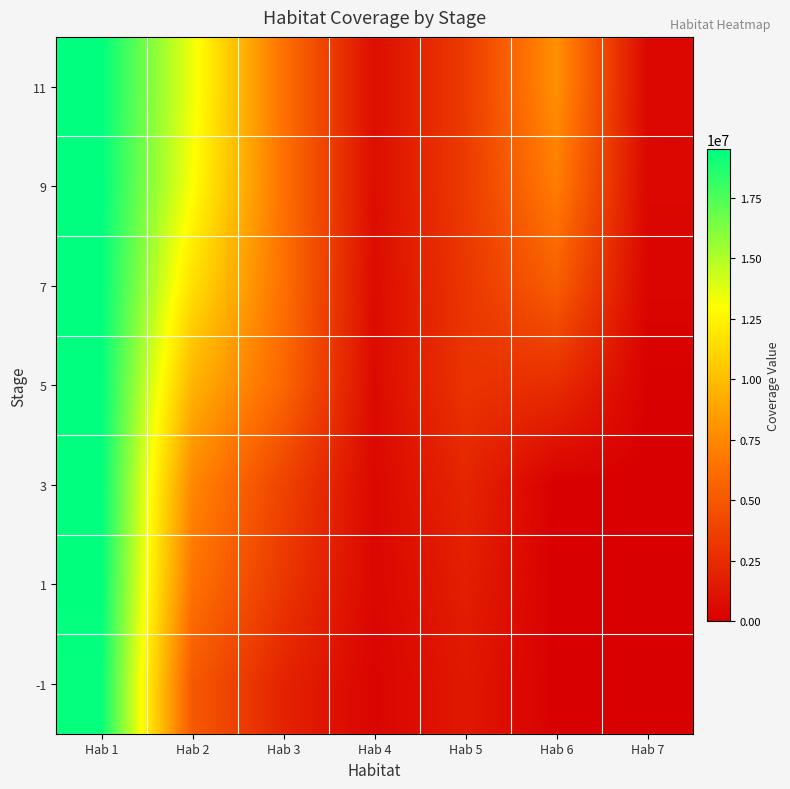

At Hab 4, list the series in order from smallest to largest.

-1, 1, 3, 5, 7, 9, 11